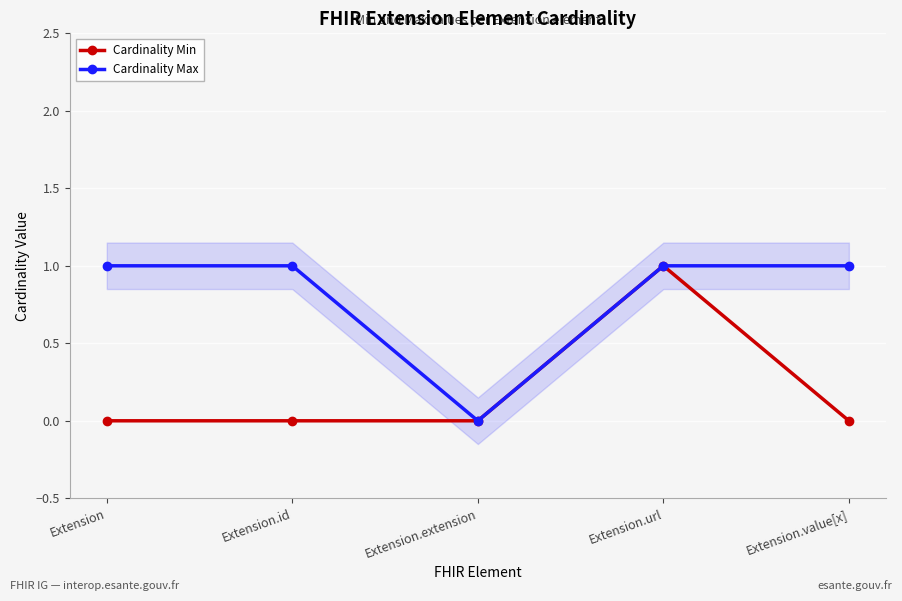

List the labels in order of Cardinality Min value, largest first.

Extension.url, Extension, Extension.id, Extension.extension, Extension.value[x]